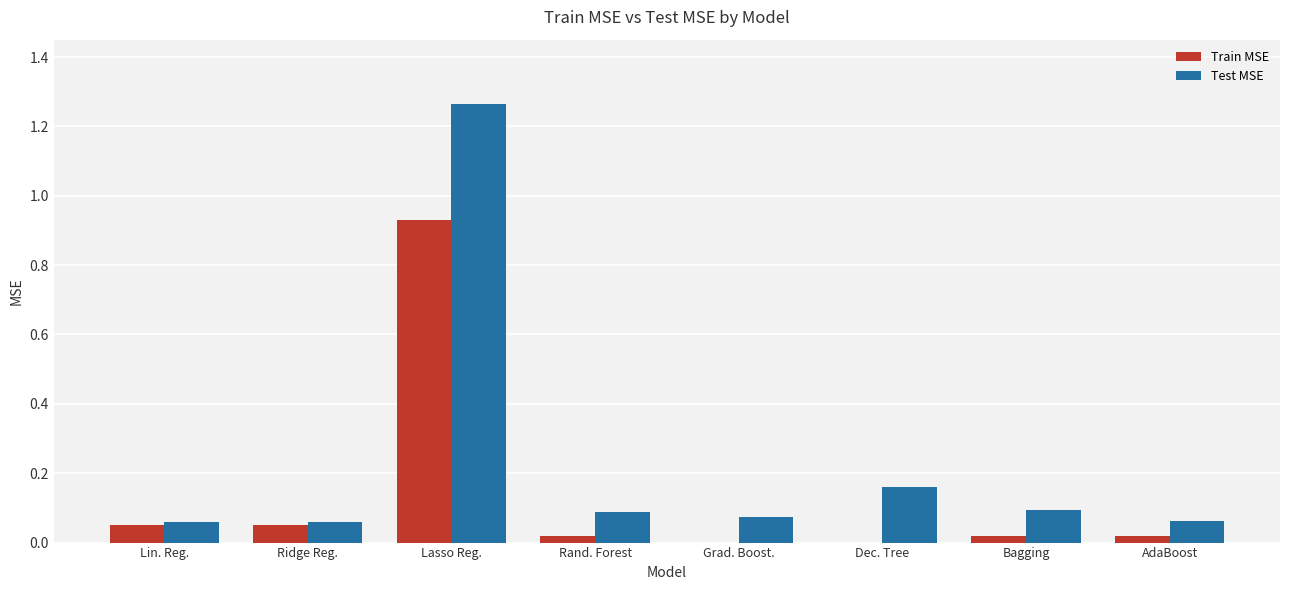

True or false: Test MSE has a value of 0.1 at Lin. Reg..

True